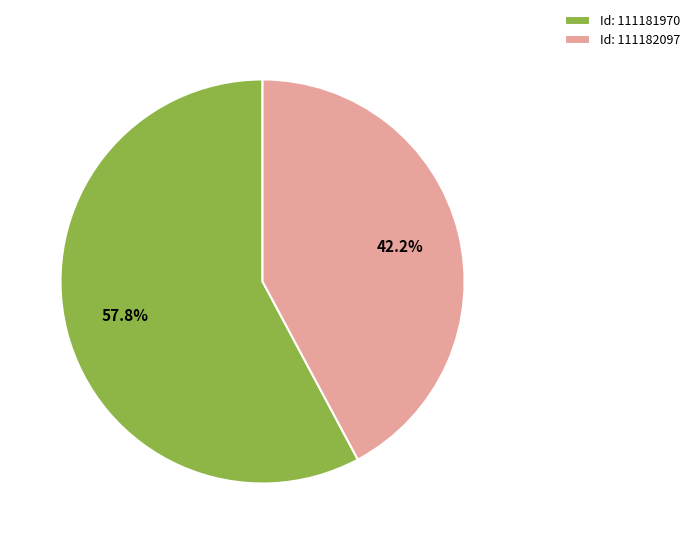

How many slices are in this pie chart?

2